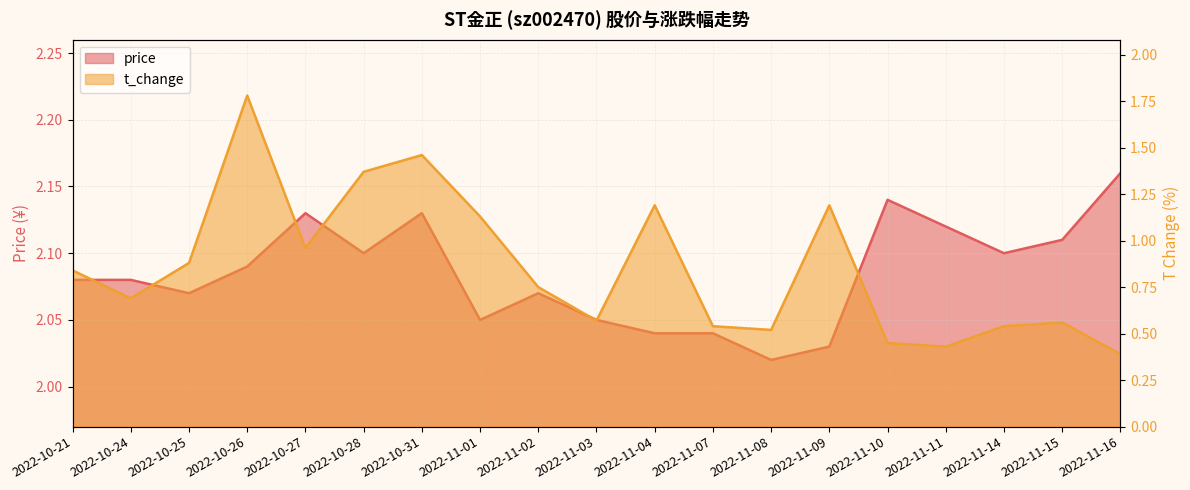

What is the label of the 14th point from the left?

2022-11-09